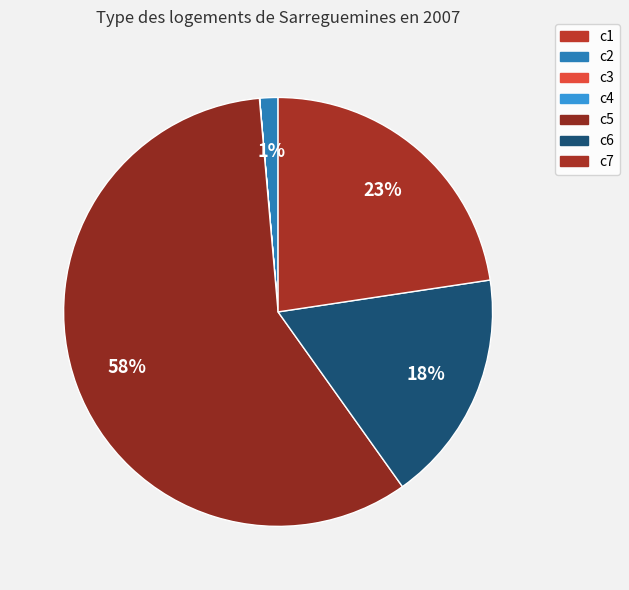

Which category has the biggest portion of the pie?

c5